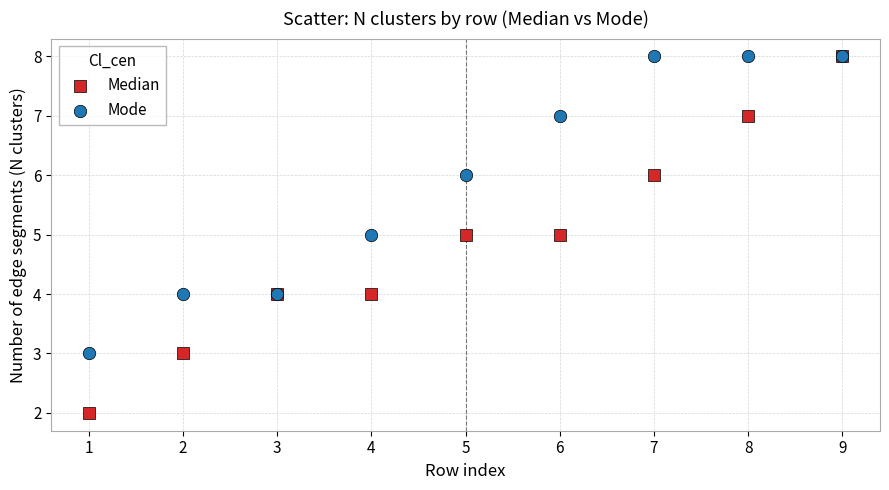

What are all the series names shown in the legend?

Median, Mode